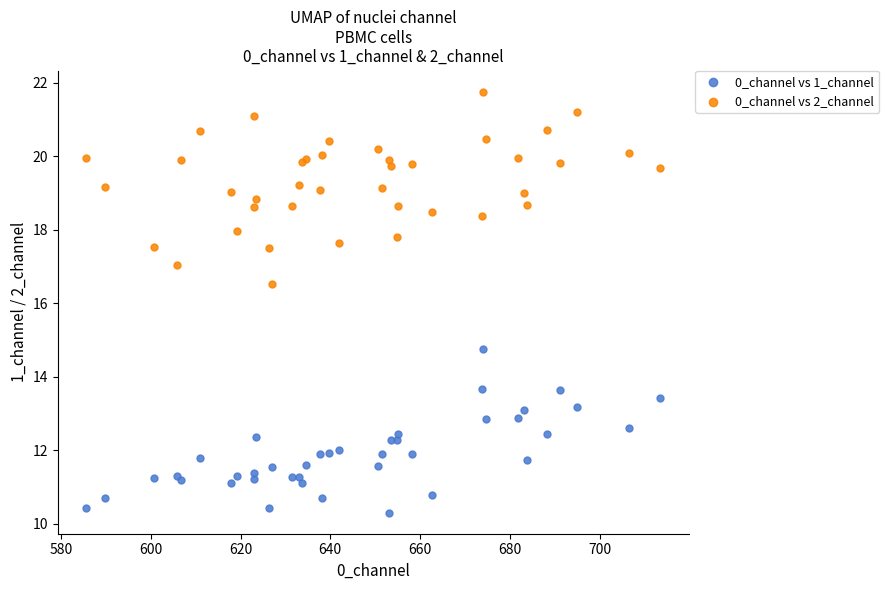

Which series contains the lowest Y value?

0_channel vs 1_channel